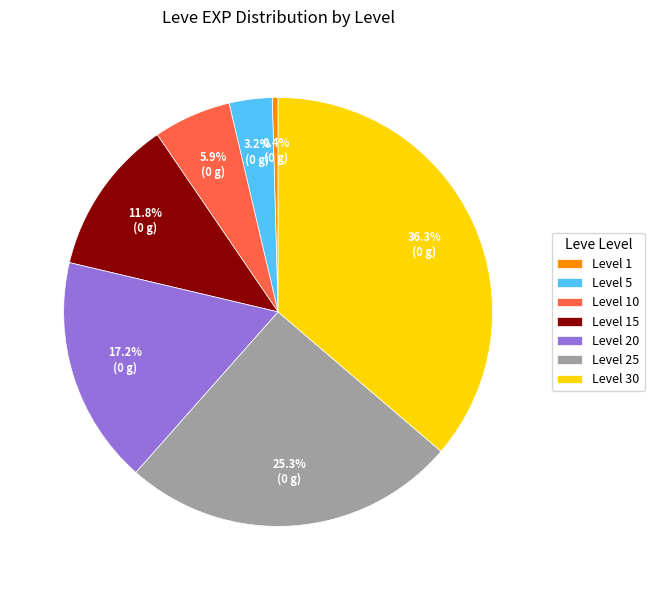

Which slice is the largest?

Level 30